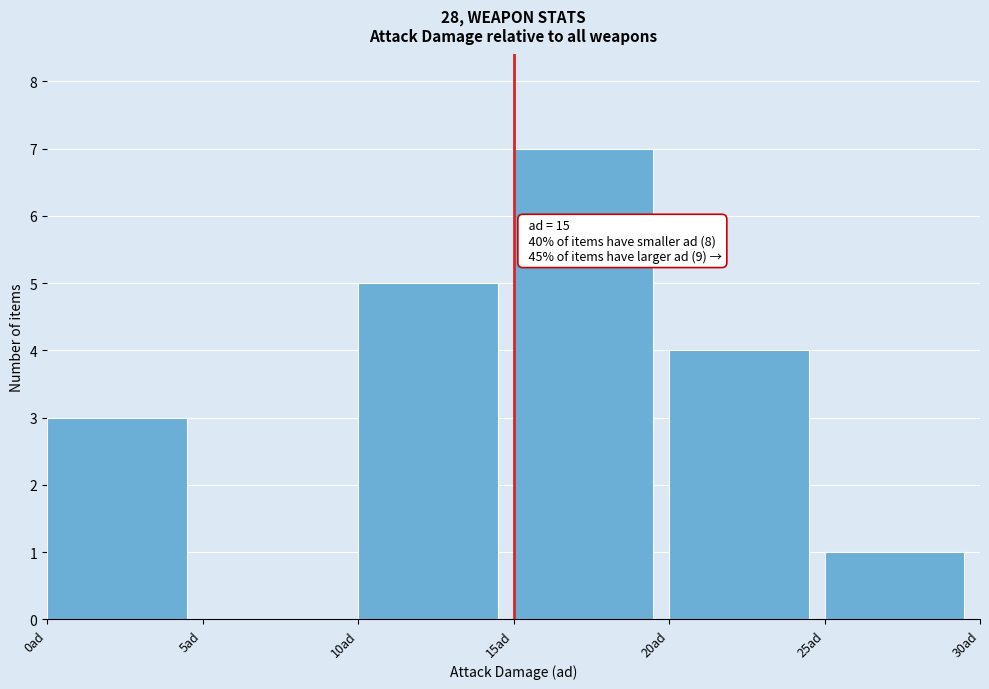

Which range on the x-axis has the tallest bar?

15 to 20